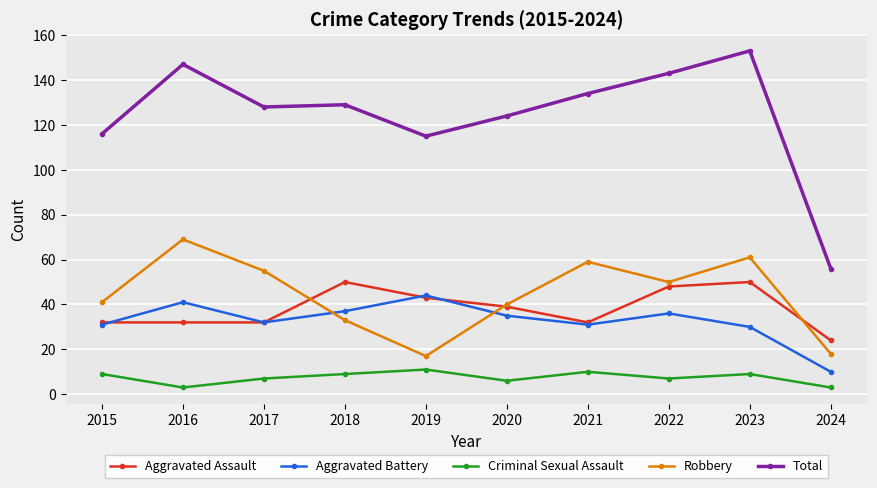

Reading right to left, what are all the values shown in this chart?

Aggravated Assault: 24	50	48	32	39	43	50	32	32	32
Aggravated Battery: 10	30	36	31	35	44	37	32	41	31
Criminal Sexual Assault: 3	9	7	10	6	11	9	7	3	9
Robbery: 18	61	50	59	40	17	33	55	69	41
Total: 56	153	143	134	124	115	129	128	147	116